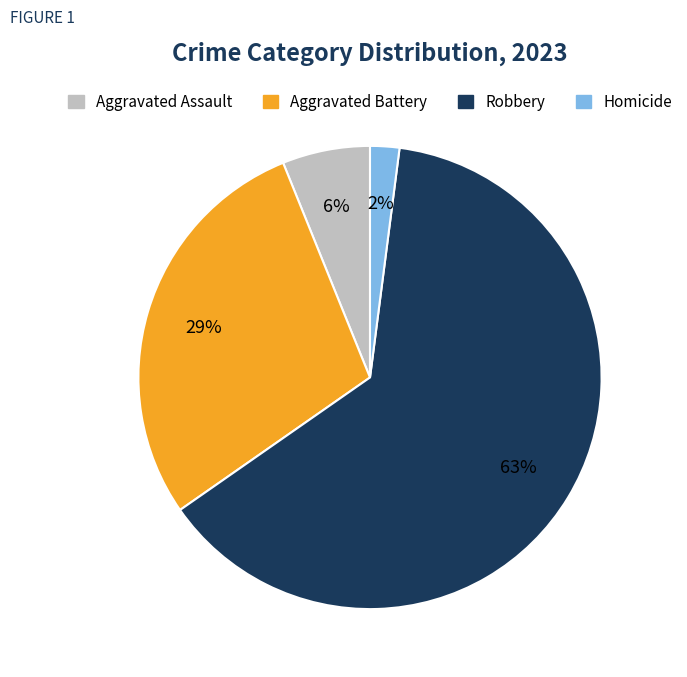

To the nearest percent, what percentage of the pie is Aggravated Battery?

29%